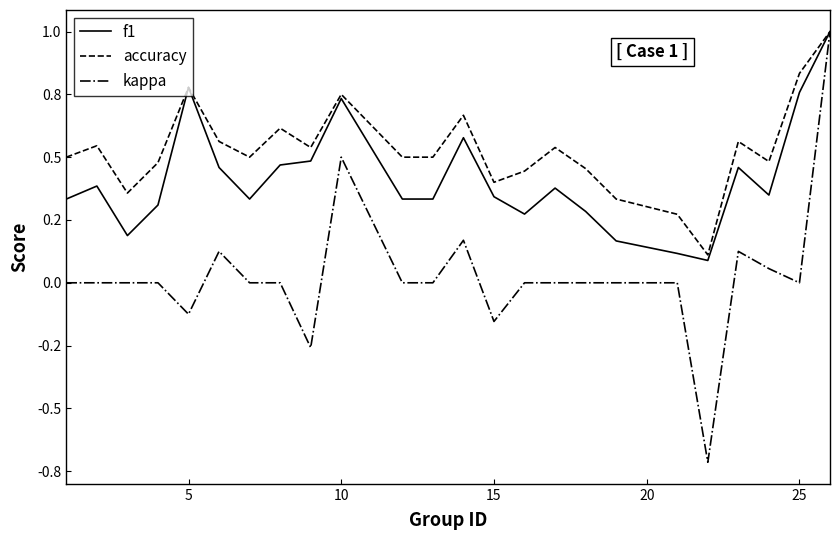

True or false: accuracy and f1 intersect in this chart.

False